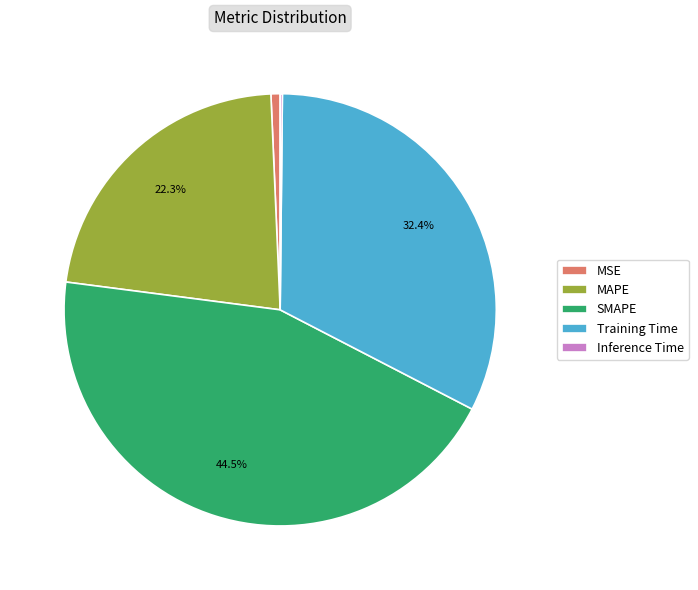

Which has a higher value, SMAPE or MSE?

SMAPE